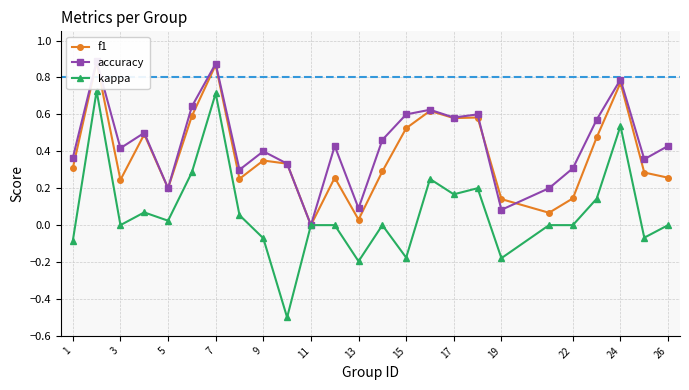

Is it true that kappa equals -0.1 at 15?

False